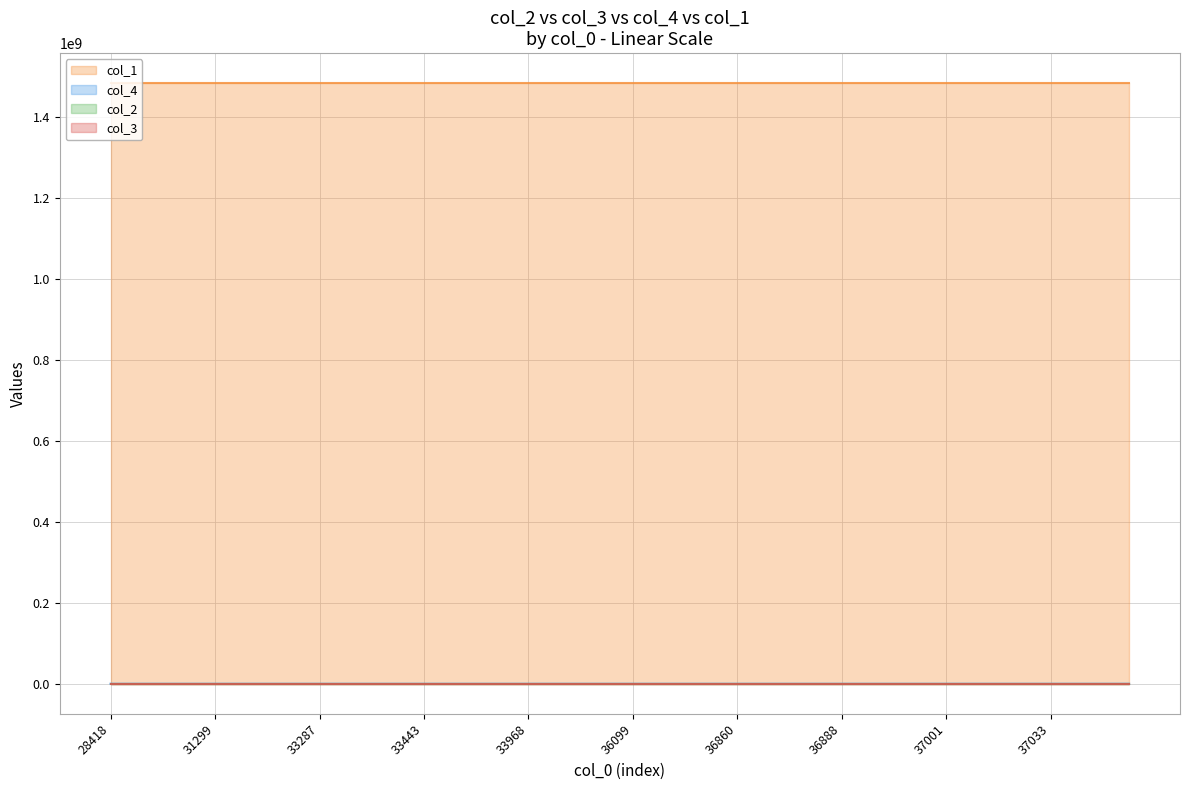

At how many categories does at least one series exceed 322?

40